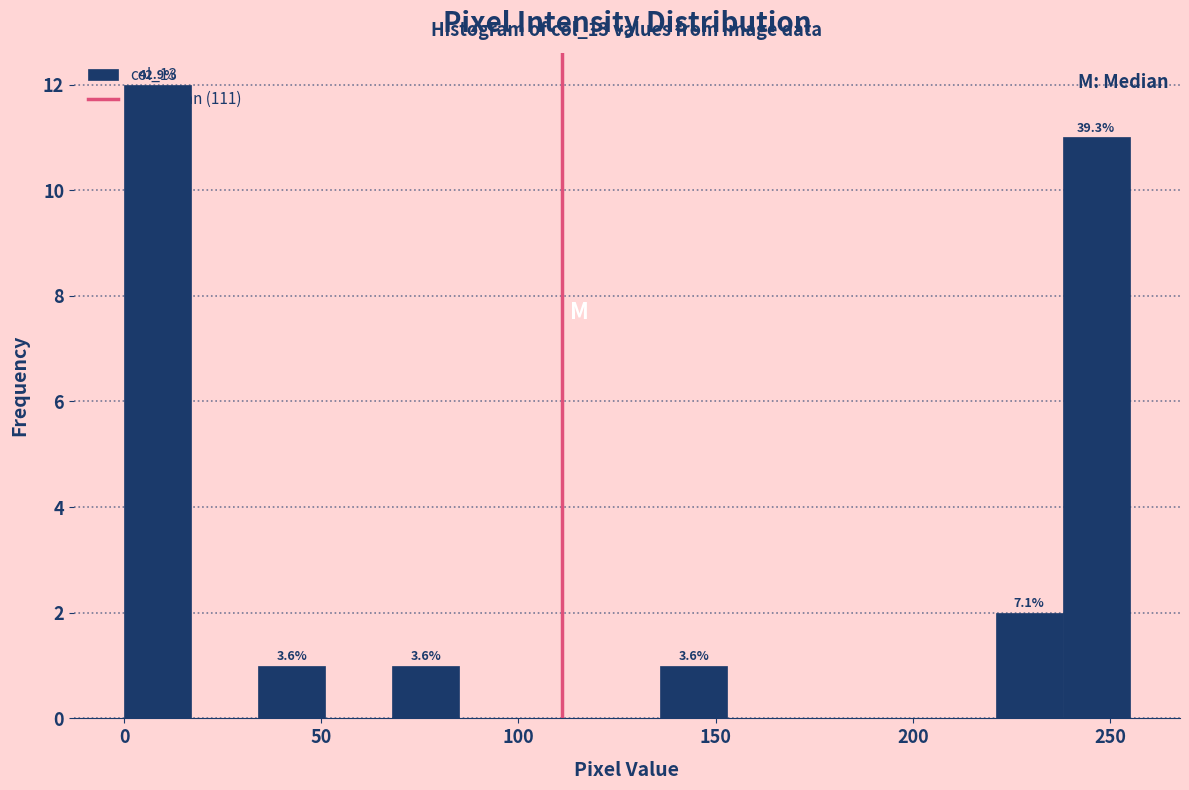

Around what value on the x-axis is the tallest bar? Give the approximate position of its centre, as read against the axis.

10